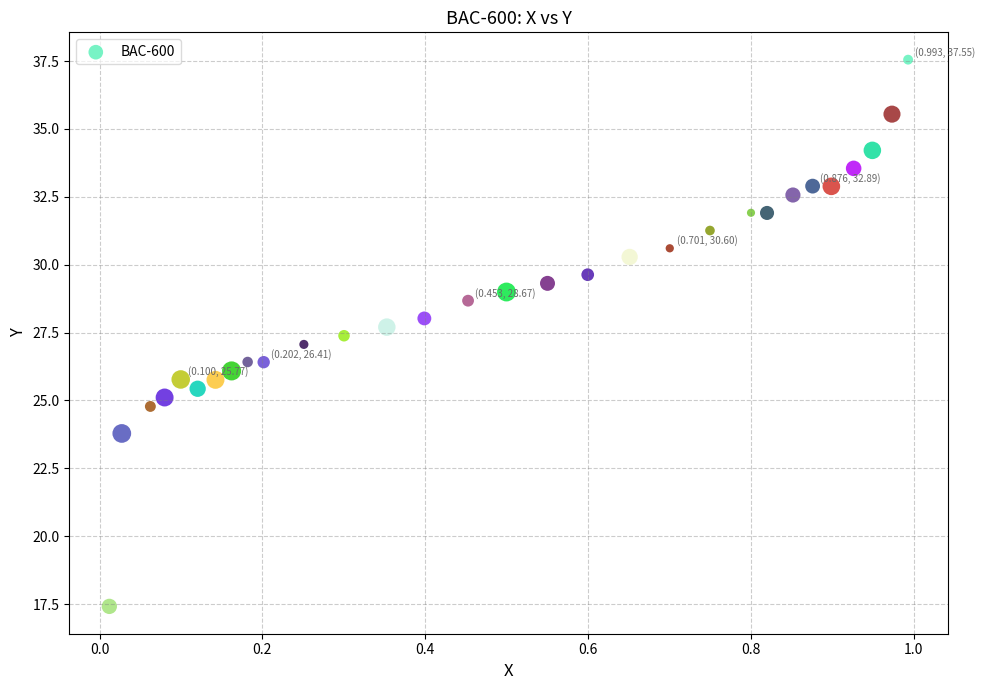

What is the range of X values (max minus min)?

1.0